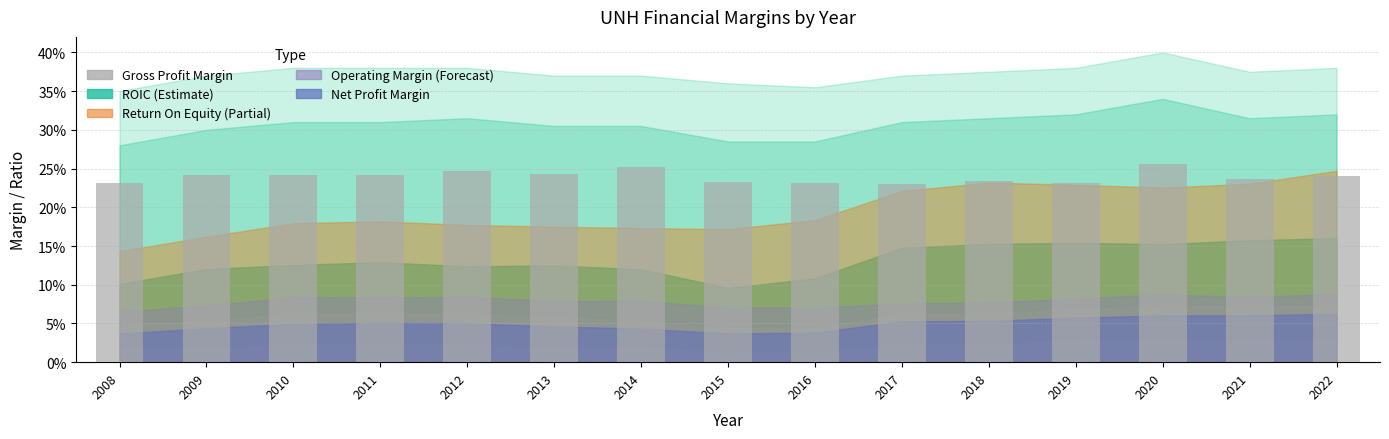

Where is the data nearest to the value 0?

2017